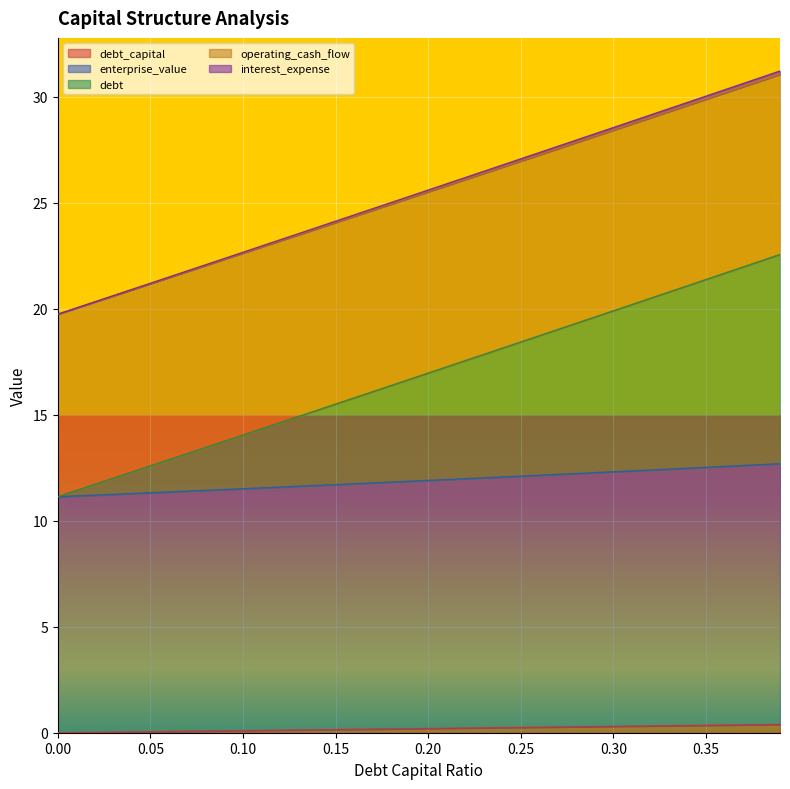

What is the total value across all series at 0.00?

19.7